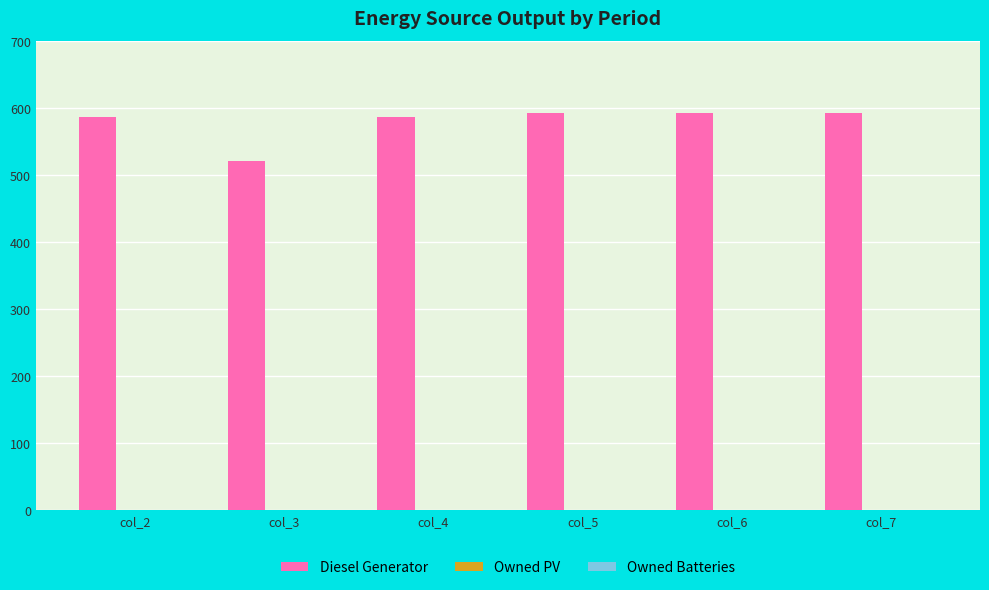

What is the difference between the values at col_6 and col_3?

72